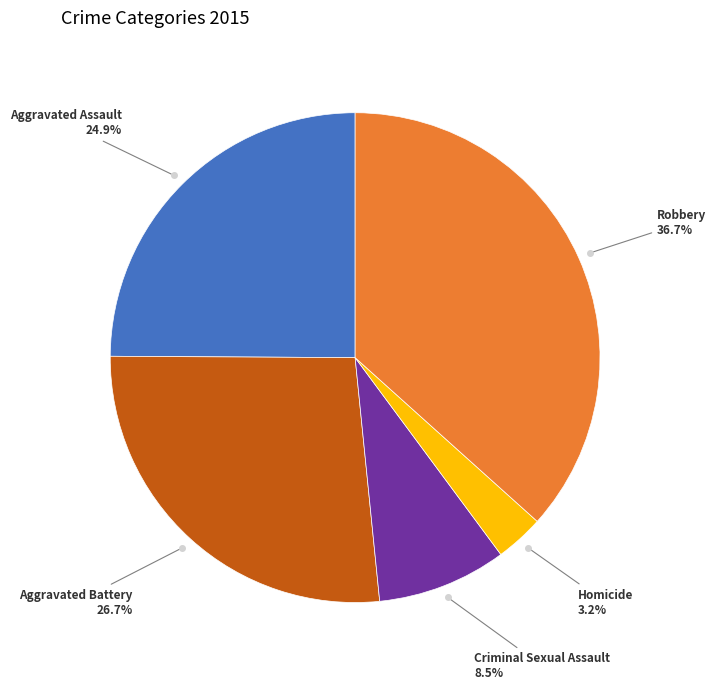

Is there a majority slice in this chart?

No